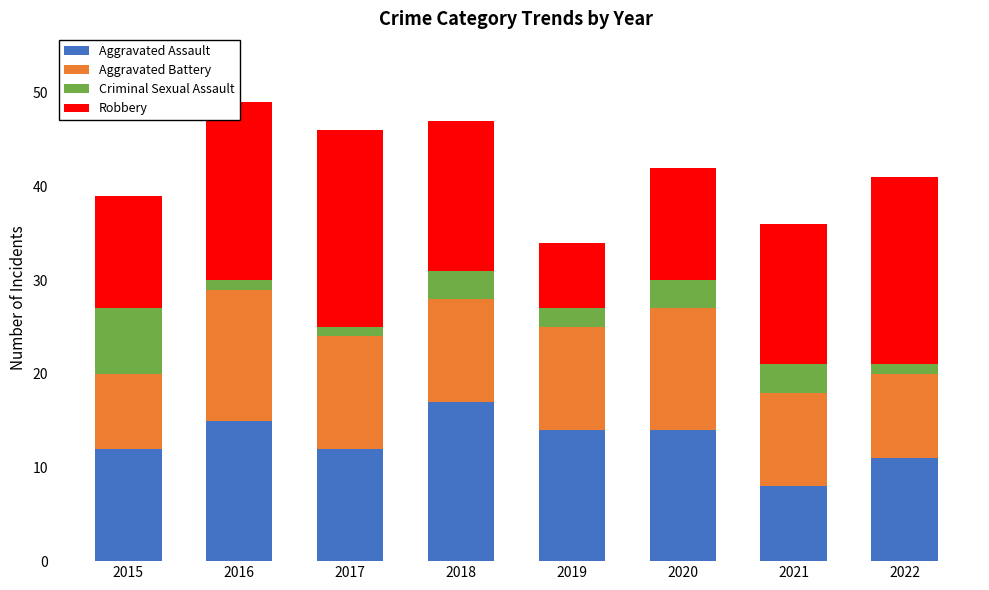

What are all the series names shown in the legend?

Aggravated Assault, Aggravated Battery, Criminal Sexual Assault, Robbery